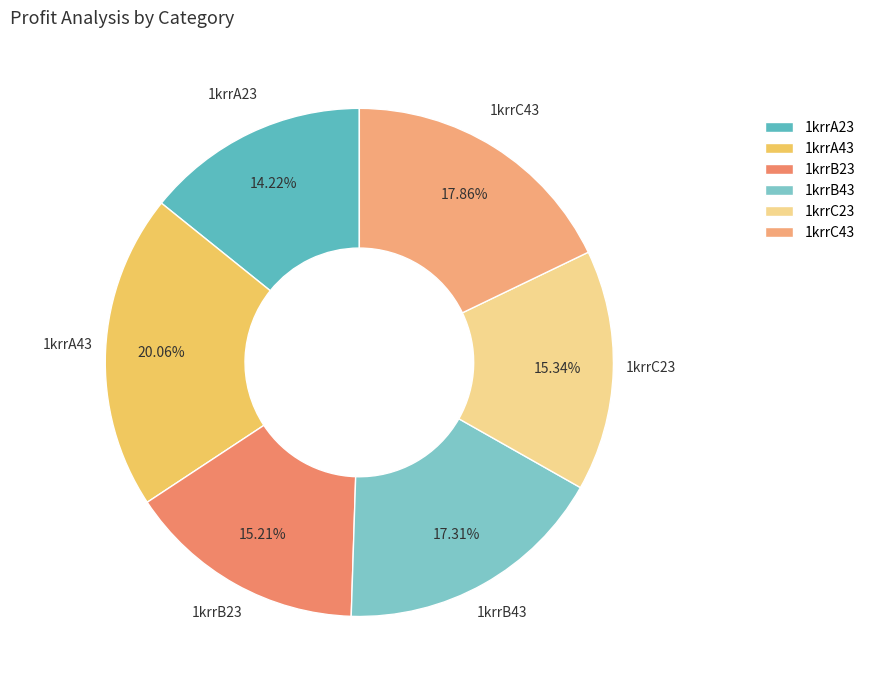

To the nearest percent, what is the difference between the largest and smallest slice percentages?

6%